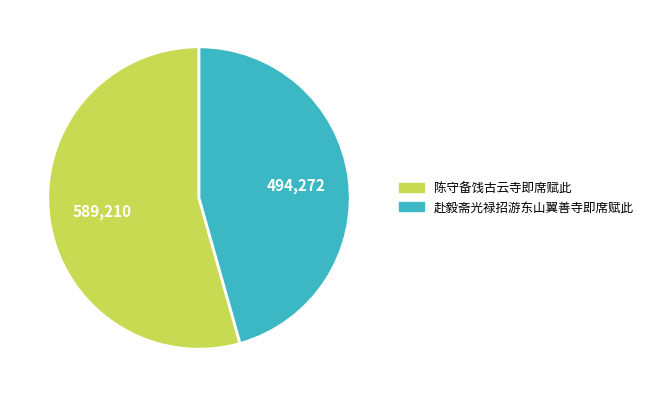

Does 赴毅斋光禄招游东山翼善寺即席赋此 represent more than half of the total?

No